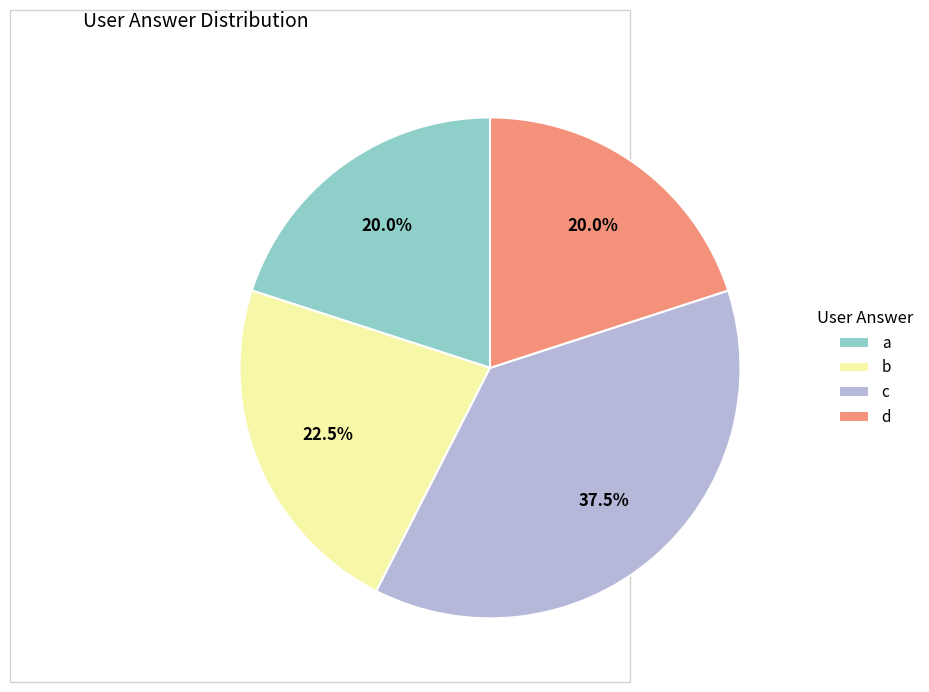

To the nearest percent, what is the average slice percentage?

25%